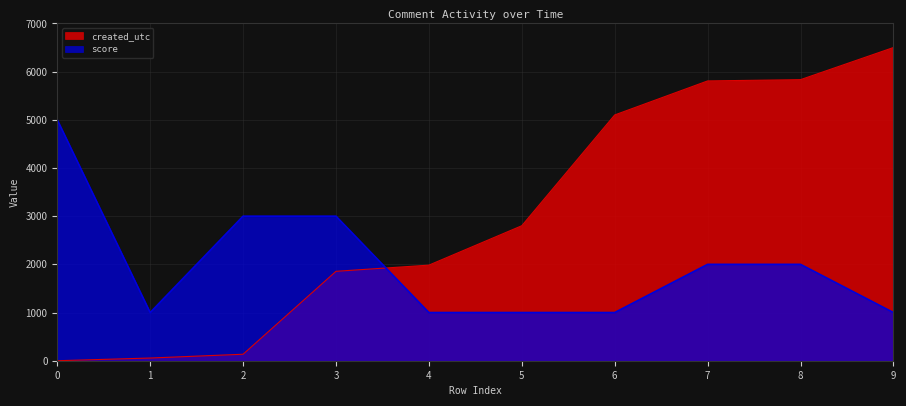

Rank the series by their average value, from highest to lowest.

created_utc, score